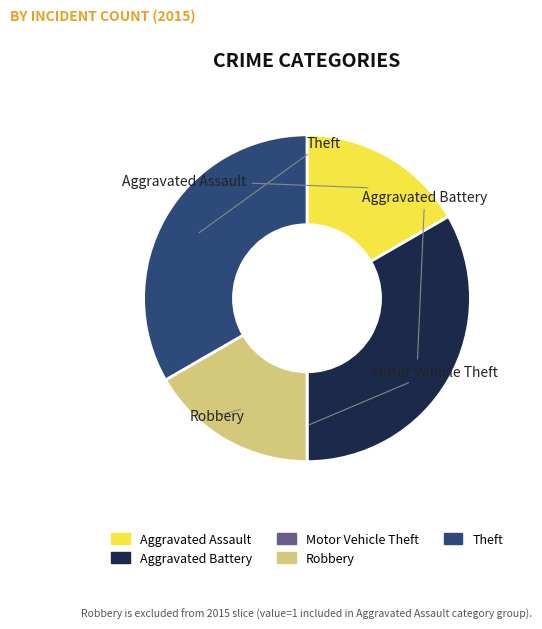

To the nearest percent, what is the average slice percentage?

20%